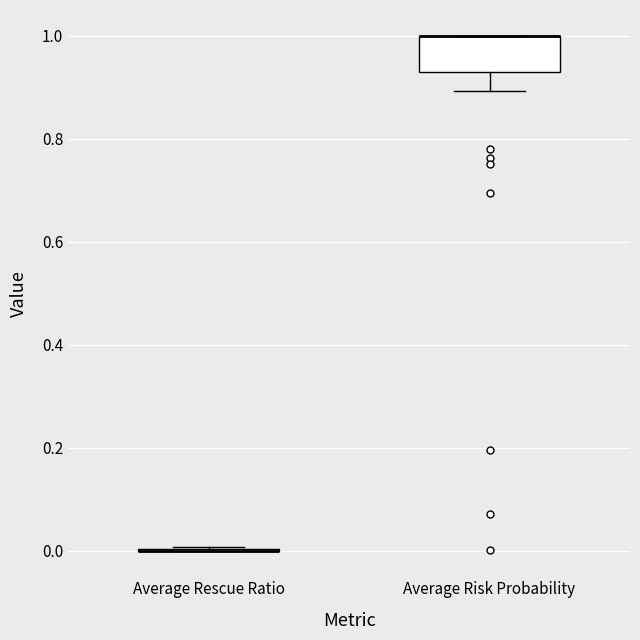

Reading left to right, read every box against the y-axis: the position of its median line, the range the box covers, and the ends of its whiskers. The values are not printed on the chart, so give them approximately, as read against the axis.

Average Rescue Ratio: box collapsed to a line at 0.00, whiskers 0.00 to 0.00
Average Risk Probability: median 1.00 (drawn on the box's upper edge), box 0.92 to 1.00, whiskers 0.90 to 1.00